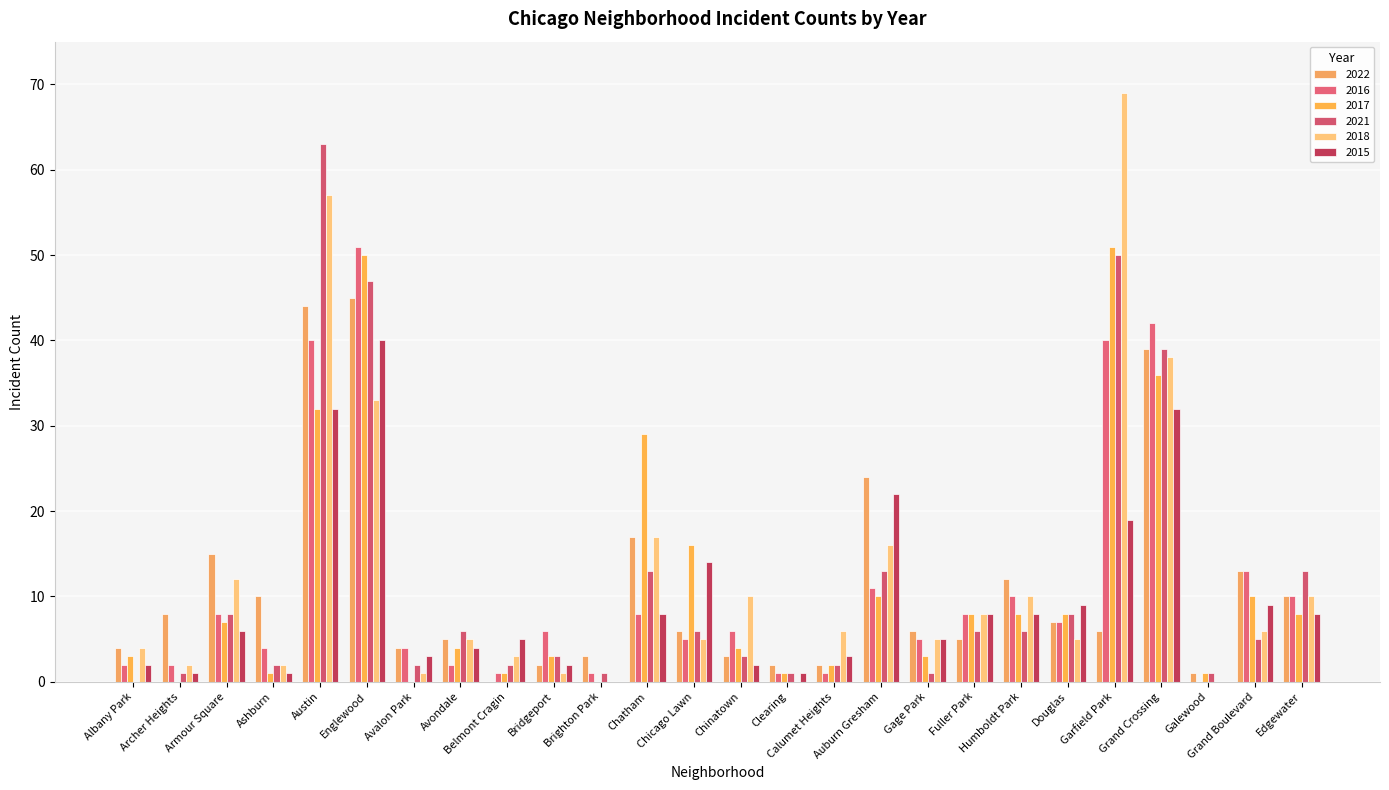

Are the bars horizontal?

No